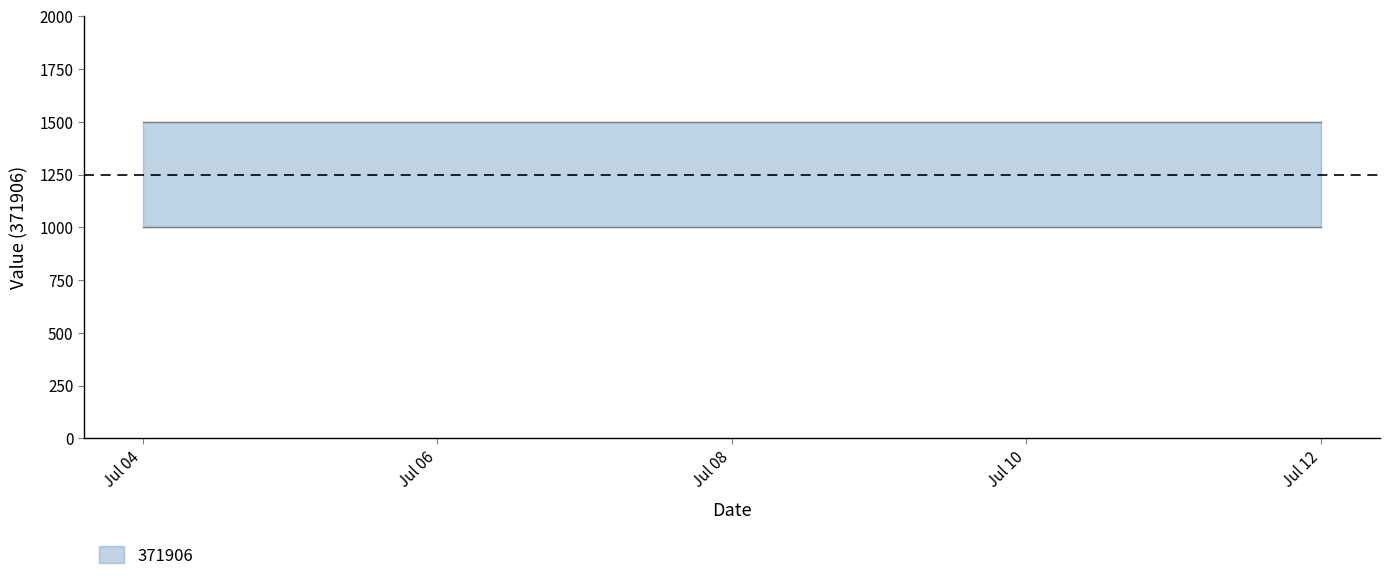

True or false: 371906_upper has a value of 1500 at 08.07.2023.

True